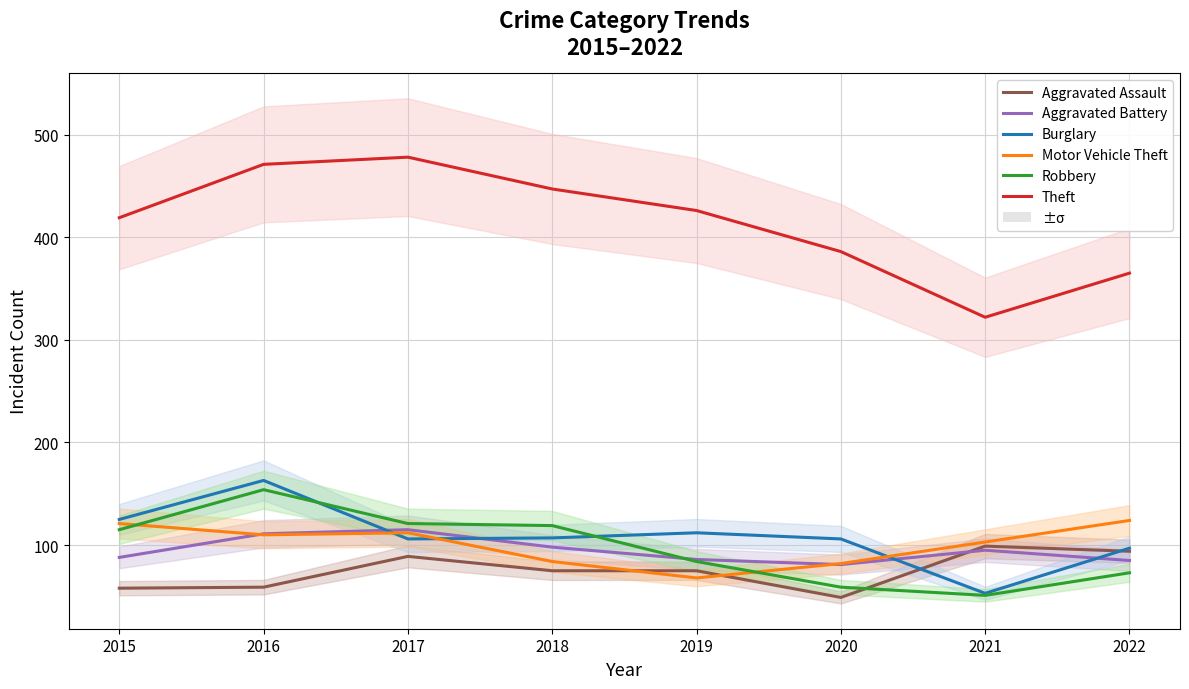

The value of Motor Vehicle Theft at 2016 is 110. True or false?

True